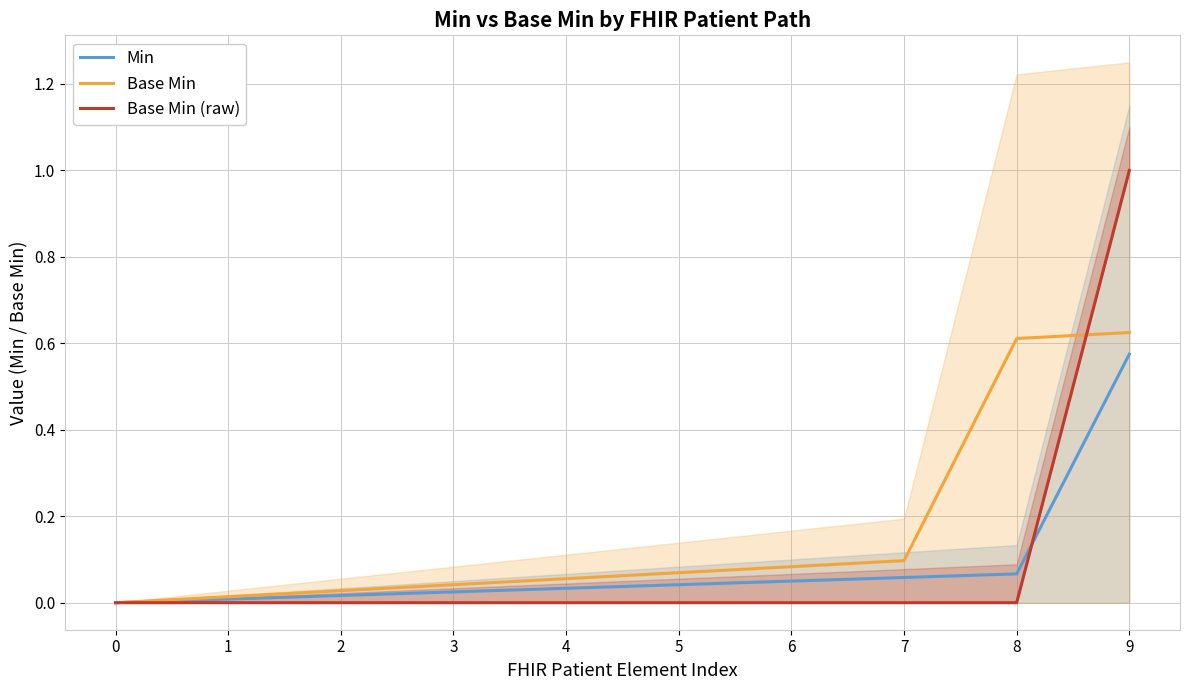

True or false: Base Min (raw) and Min intersect in this chart.

True